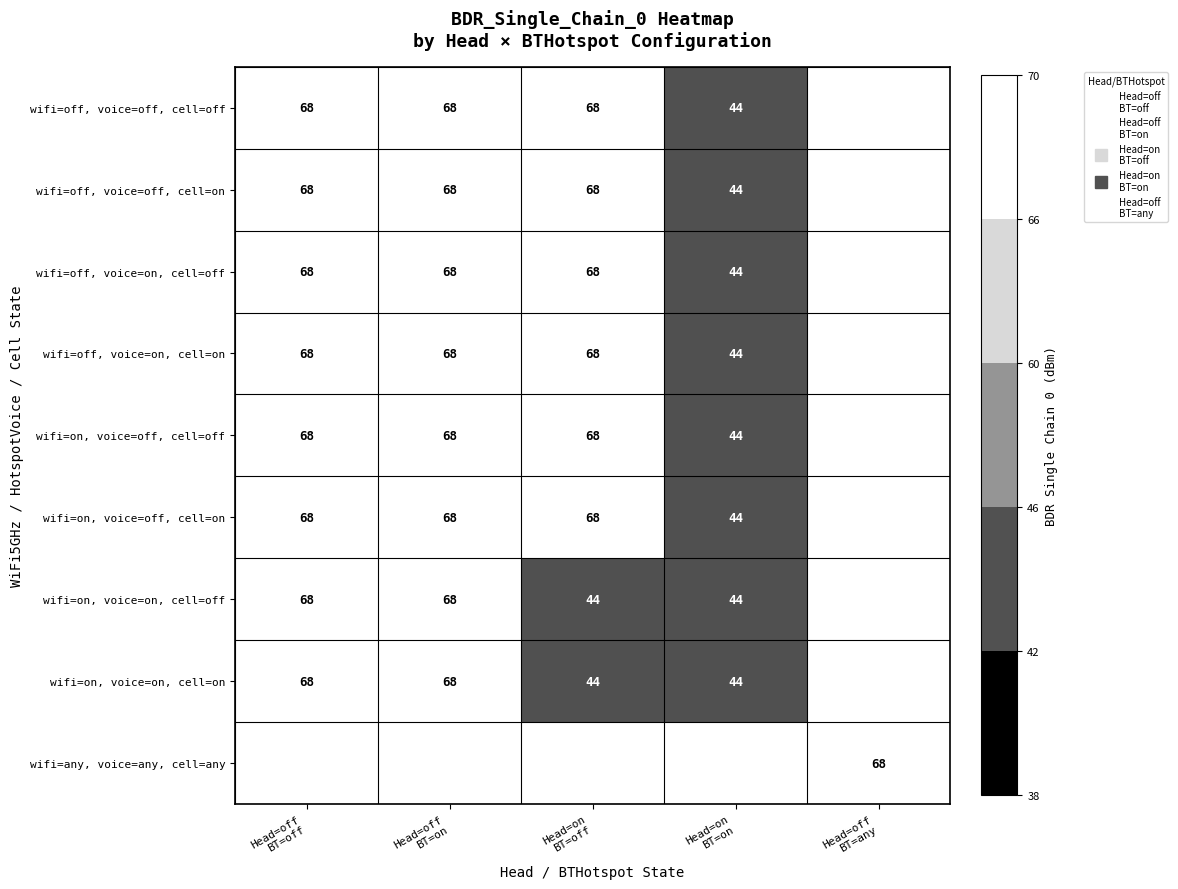

Which category has the highest value across all series?

Head=off
BT=off